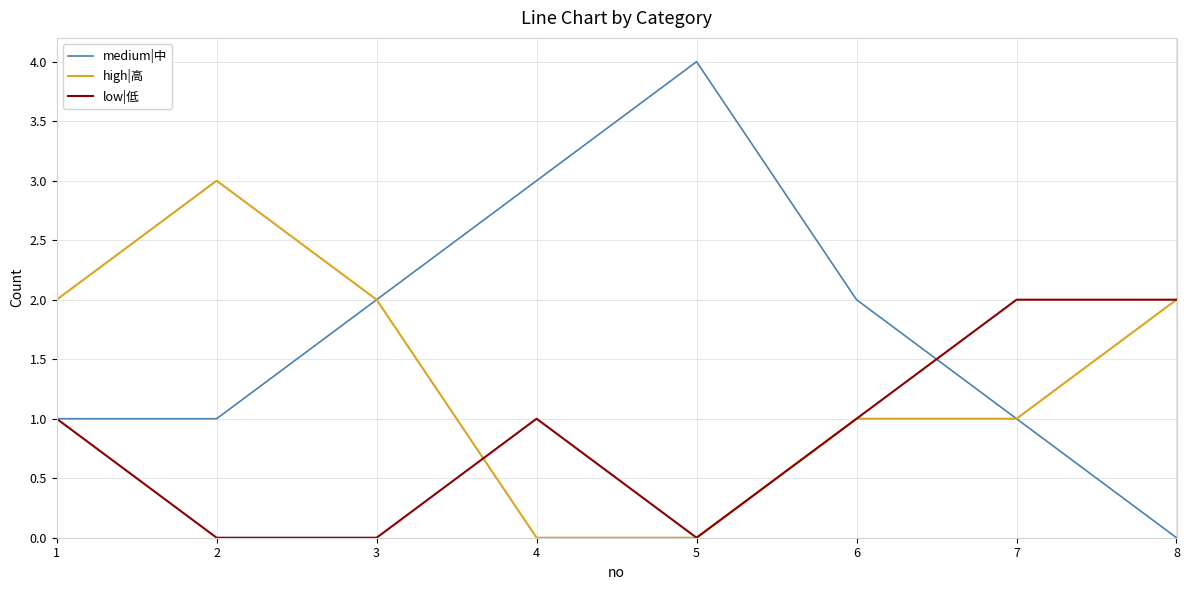

How many lines are shown in the chart?

3